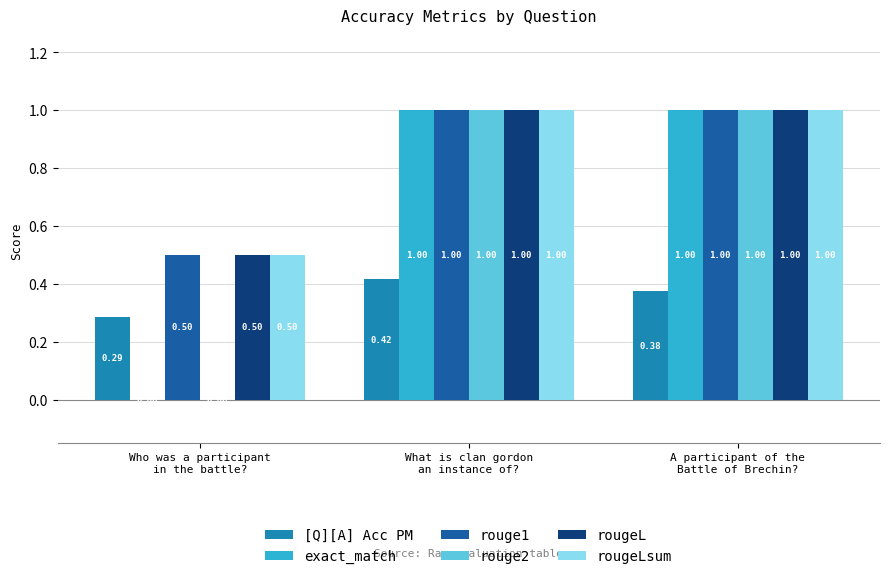

The [Q][A] Acc PM series shows 0.1 at What is clan gordon
an instance of?. True or false?

False